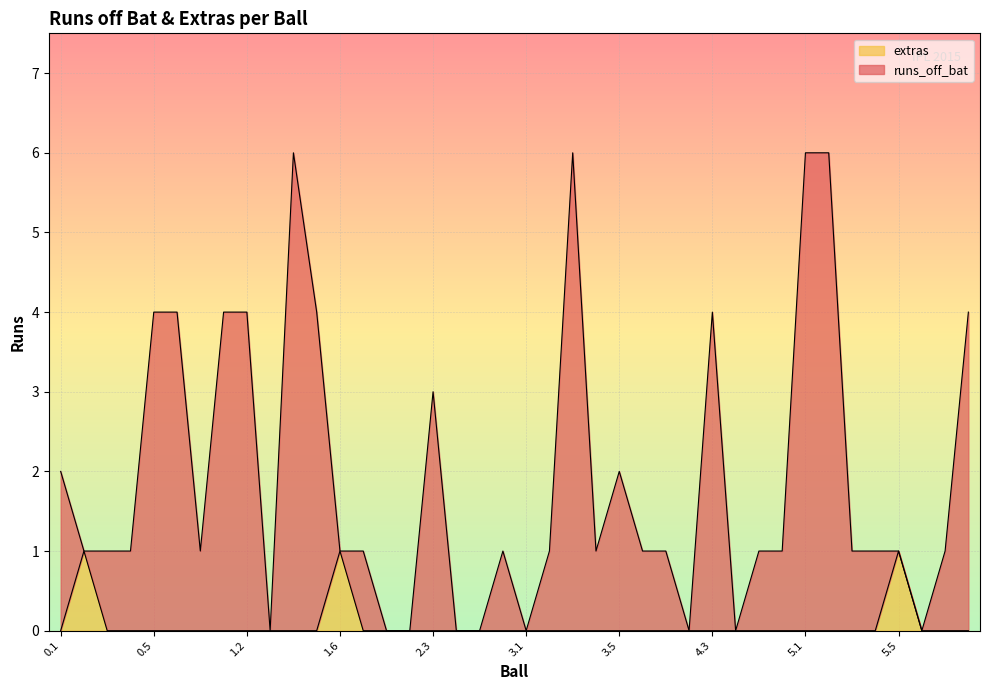

At which label does runs_off_bat first exceed 1?

0.1